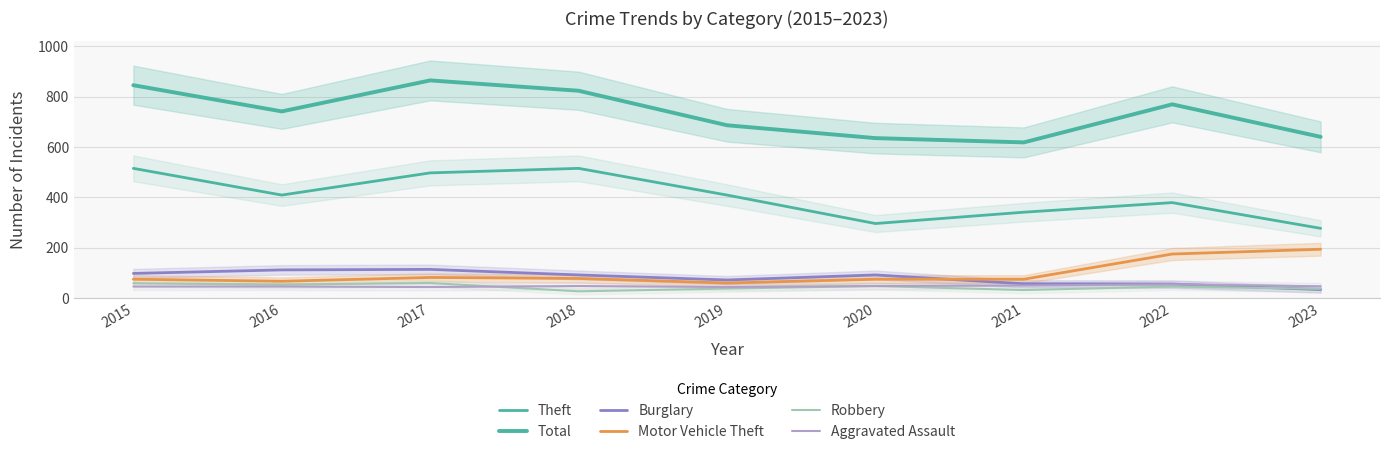

Reading left to right, extract all data points from this chart.

Theft: 2015=515	2016=409	2017=497	2018=515	2019=409	2020=296	2021=341	2022=379	2023=277
Total: 2015=845	2016=741	2017=864	2018=823	2019=686	2020=635	2021=618	2022=769	2023=640
Burglary: 2015=98	2016=112	2017=114	2018=92	2019=72	2020=92	2021=57	2022=56	2023=34
Motor Vehicle Theft: 2015=75	2016=67	2017=82	2018=78	2019=60	2020=75	2021=75	2022=175	2023=194
Robbery: 2015=59	2016=54	2017=60	2018=27	2019=38	2020=48	2021=32	2022=46	2023=37
Aggravated Assault: 2015=46	2016=46	2017=44	2018=48	2019=44	2020=48	2021=50	2022=55	2023=47